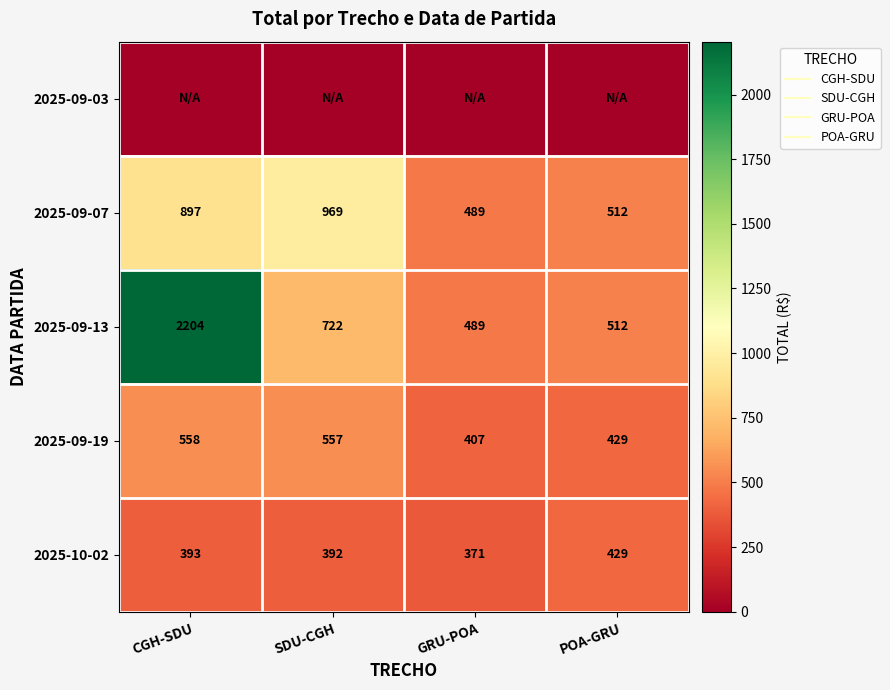

Which category has the highest value in the 2025-09-07 series?

SDU-CGH